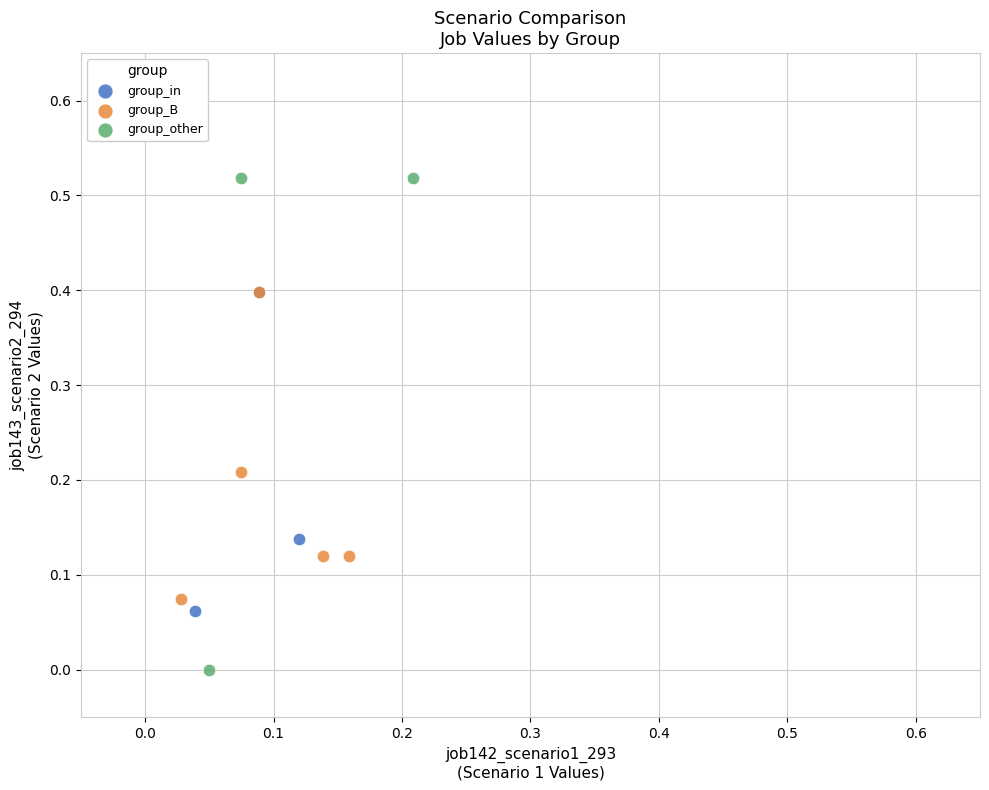

Which series reaches the minimum Y coordinate?

group_other